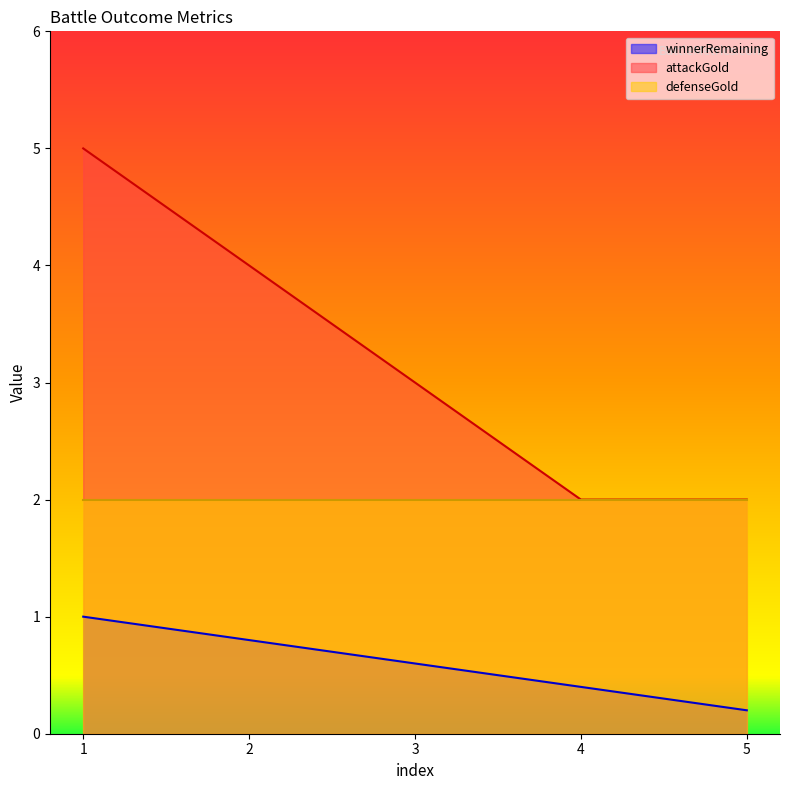

Which series has the largest total across all categories?

attackGold